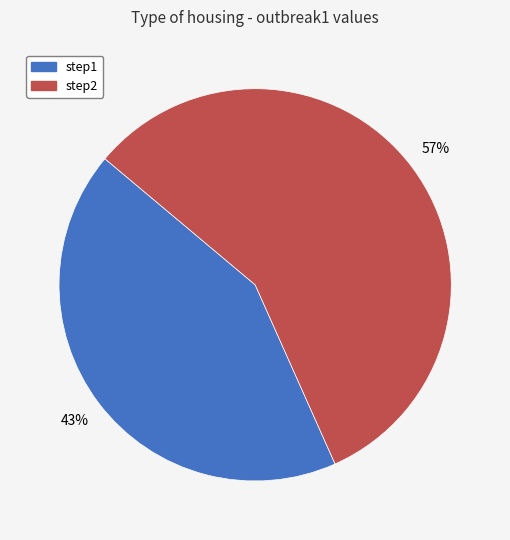

Is the sum of step1 and step2 greater than half?

Yes